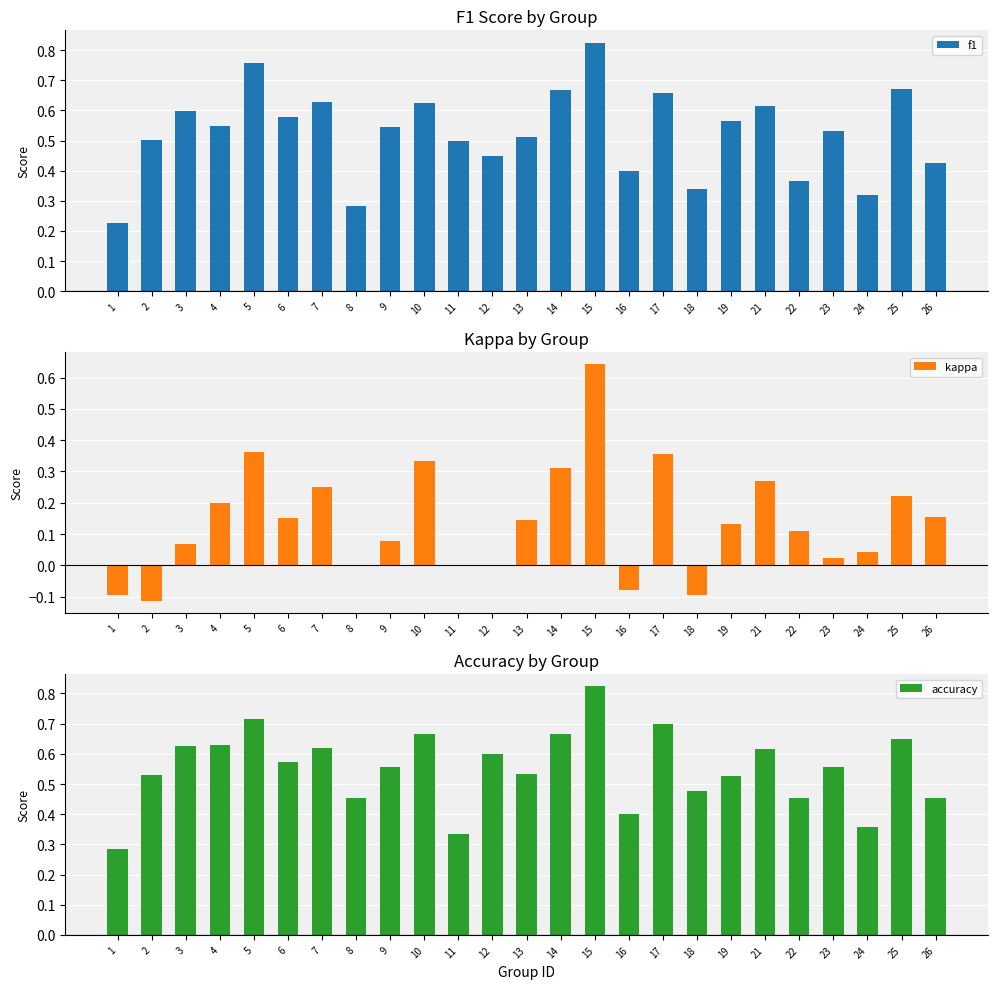

Is the value of f1 at 19 greater than the value of kappa at 14?

Yes